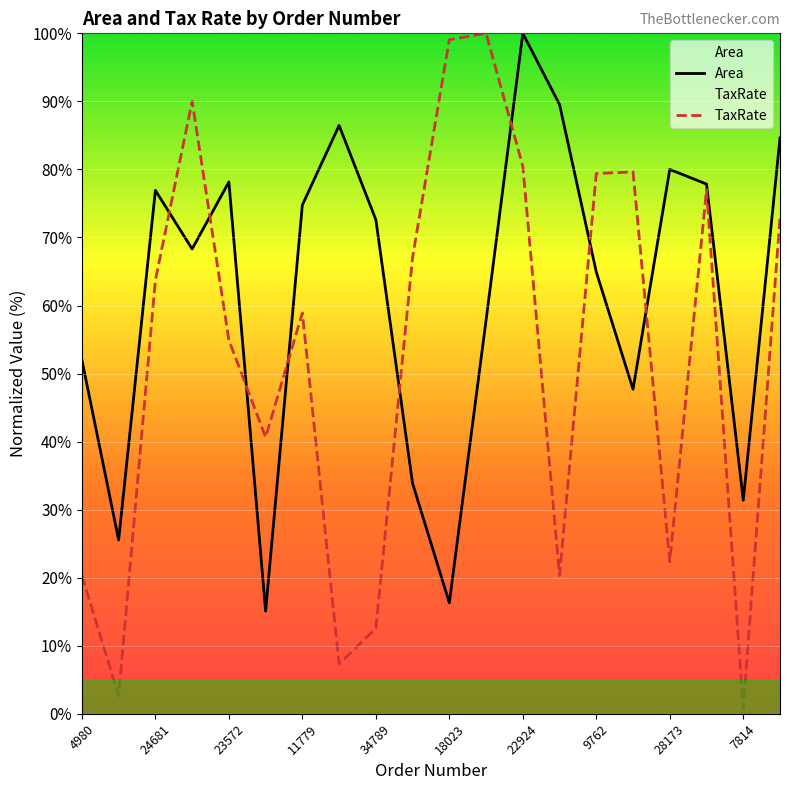

Is it true that Area equals 93.2 at 4980?

False